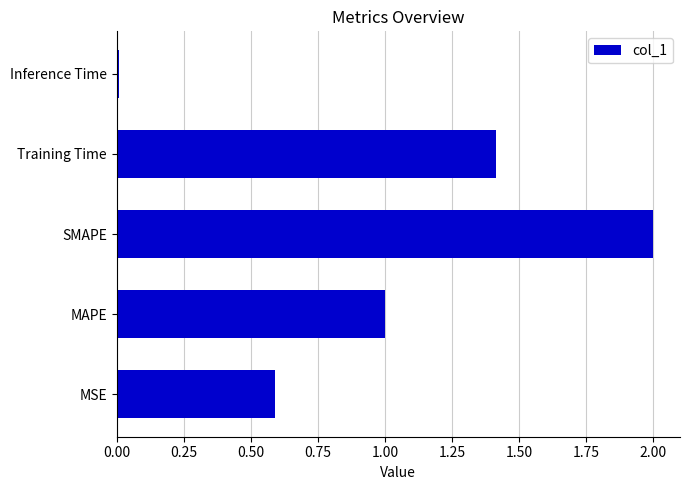

What is the approximate value at MSE?

0.6